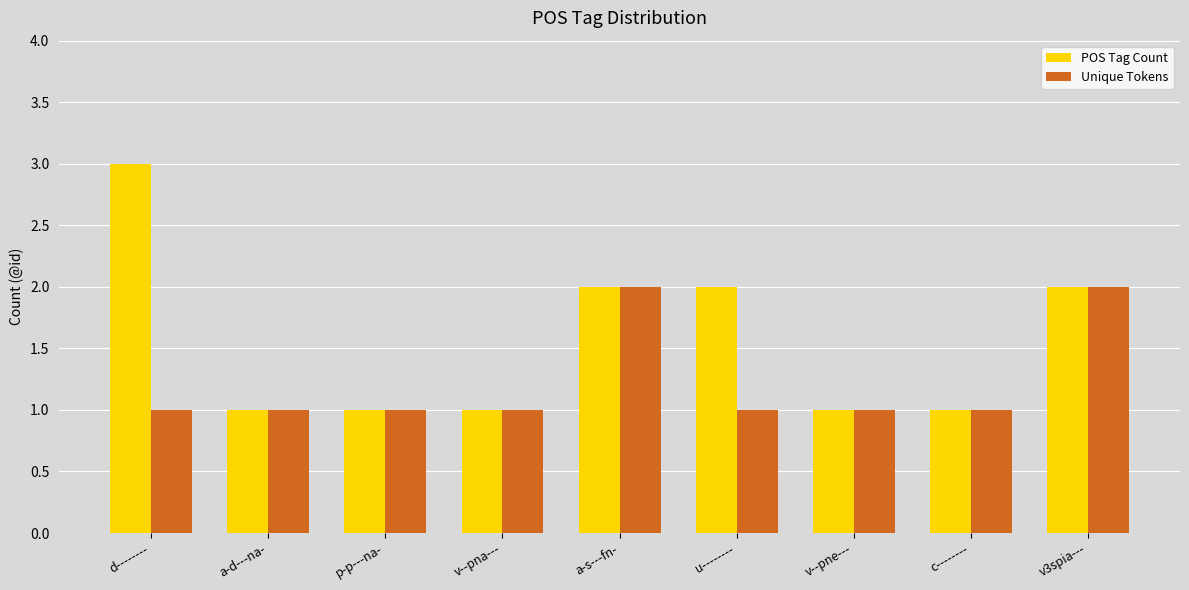

The value of POS Tag Count at v3spia--- is 1. True or false?

False